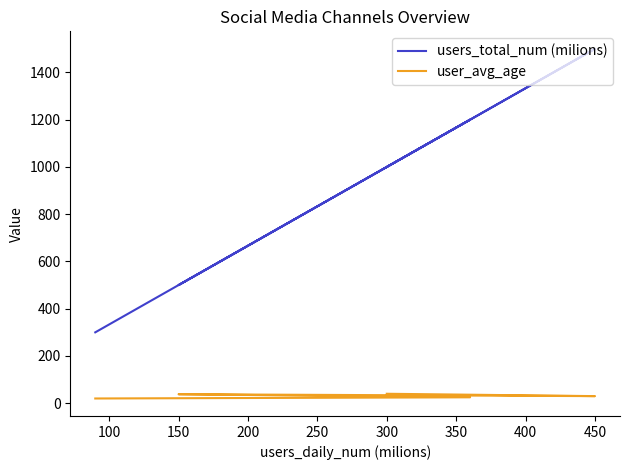

What is the average value of the users_total_num (milions) series?

900